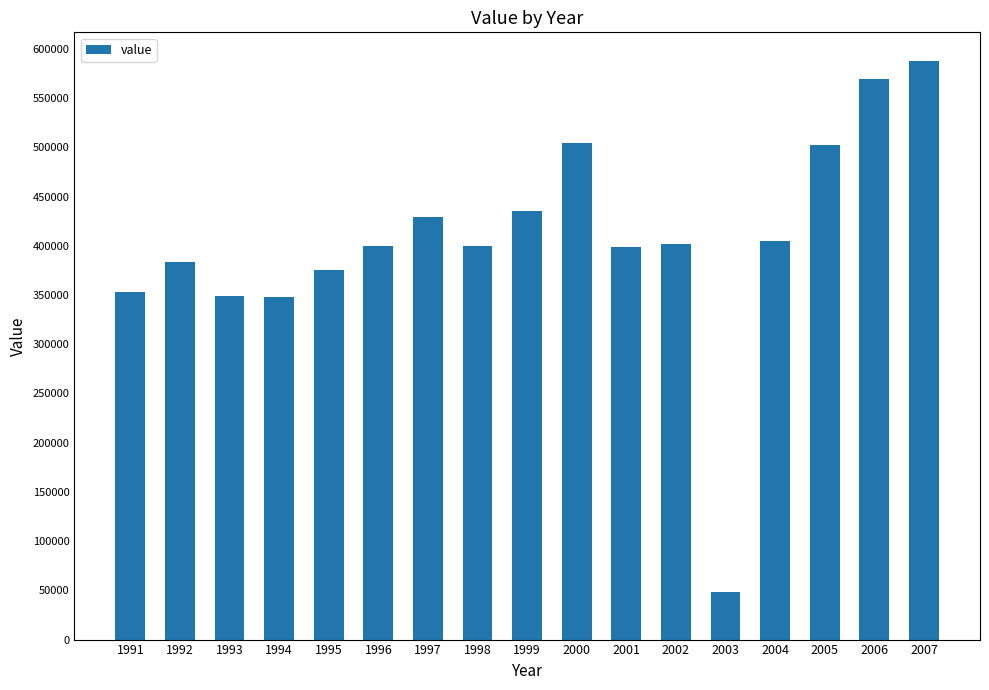

Which label corresponds to the largest value in the chart?

2007